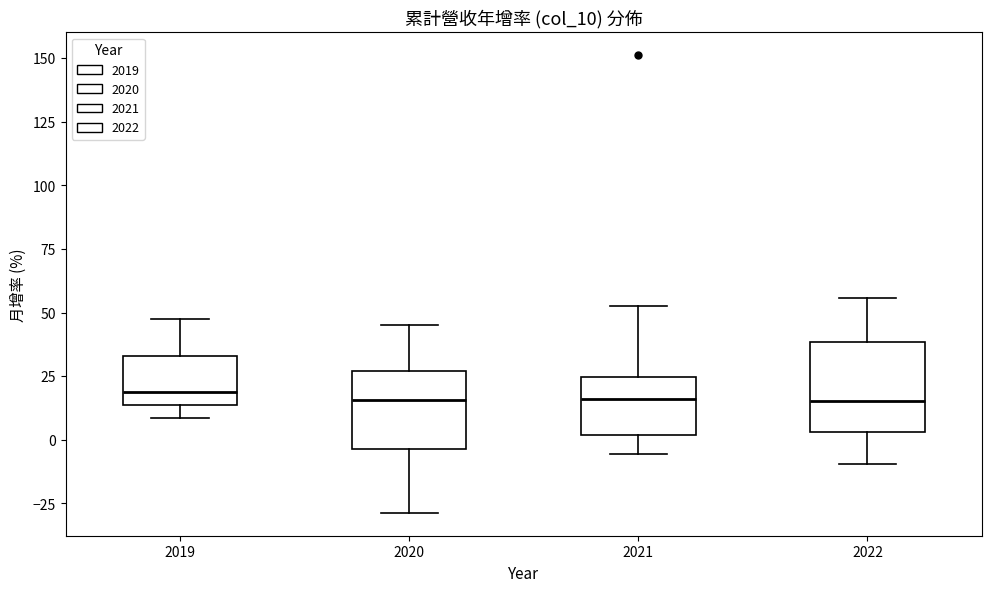

Where does the upper whisker of the box at x = 2020 end on the y-axis? The values are not printed on the chart, so give them approximately, as read against the axis.

45